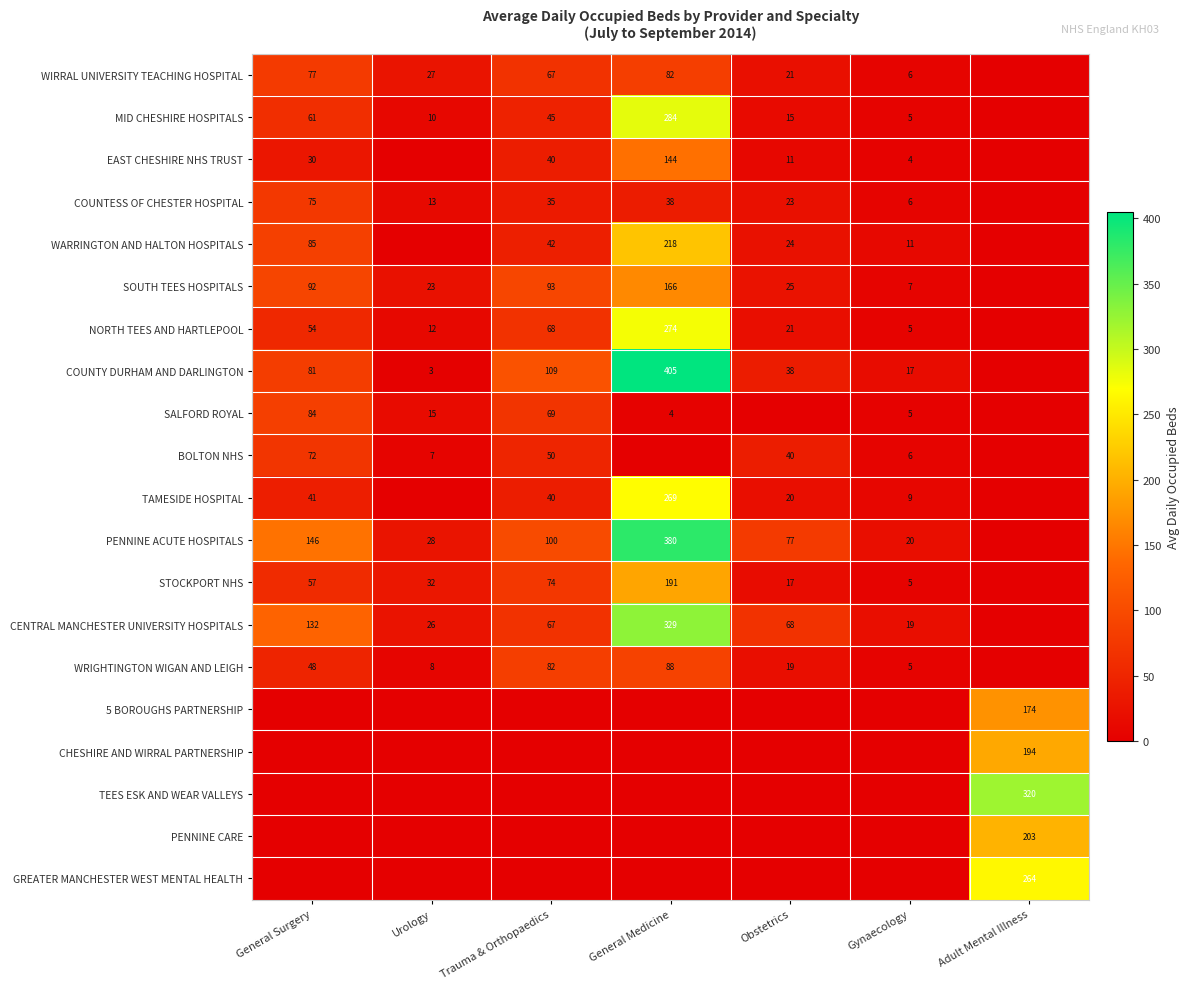

The SOUTH TEES HOSPITALS series shows 23 at Urology. True or false?

True